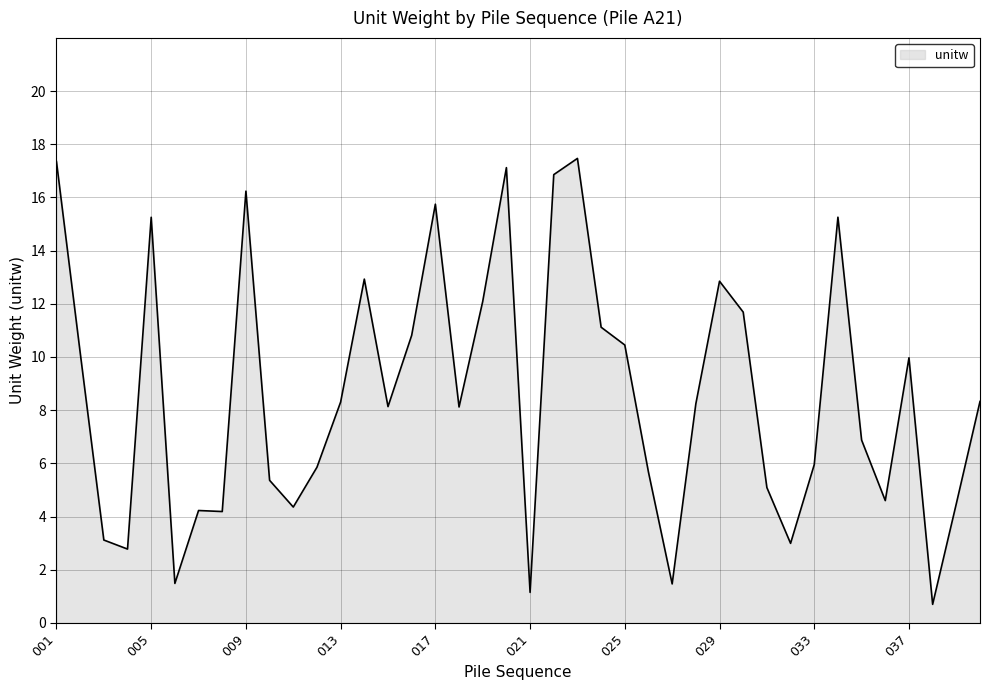

What is the smallest value displayed?

0.7